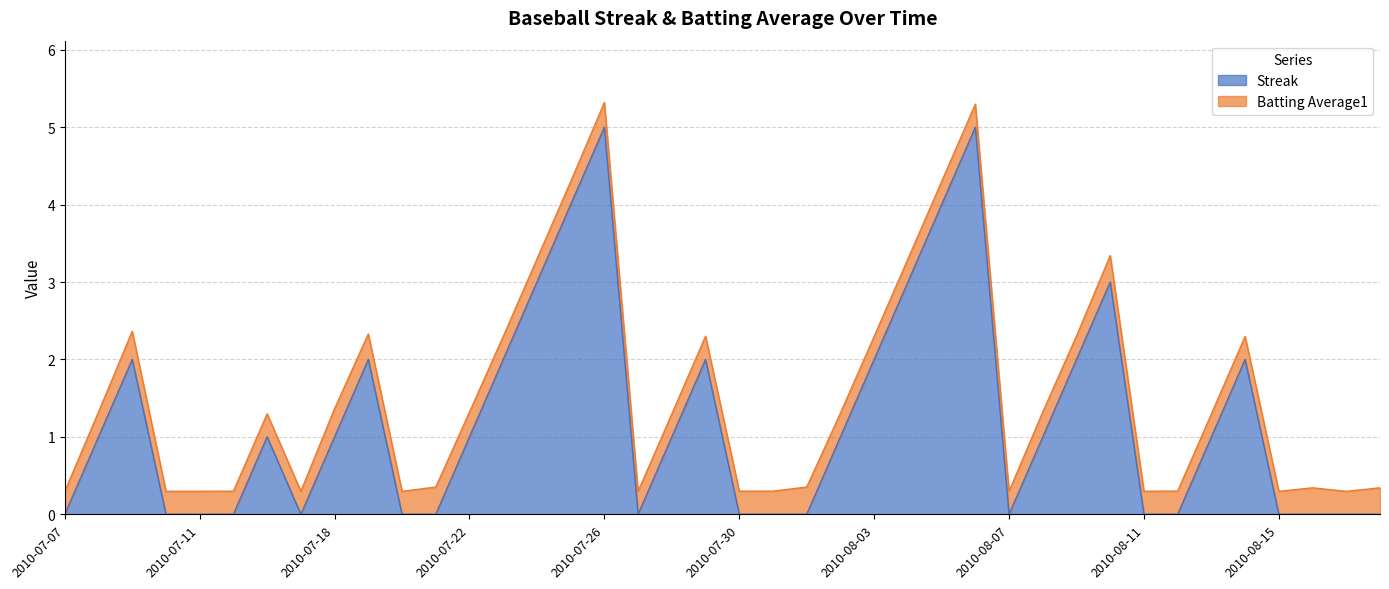

Does the chart display data point markers on the line(s)?

No